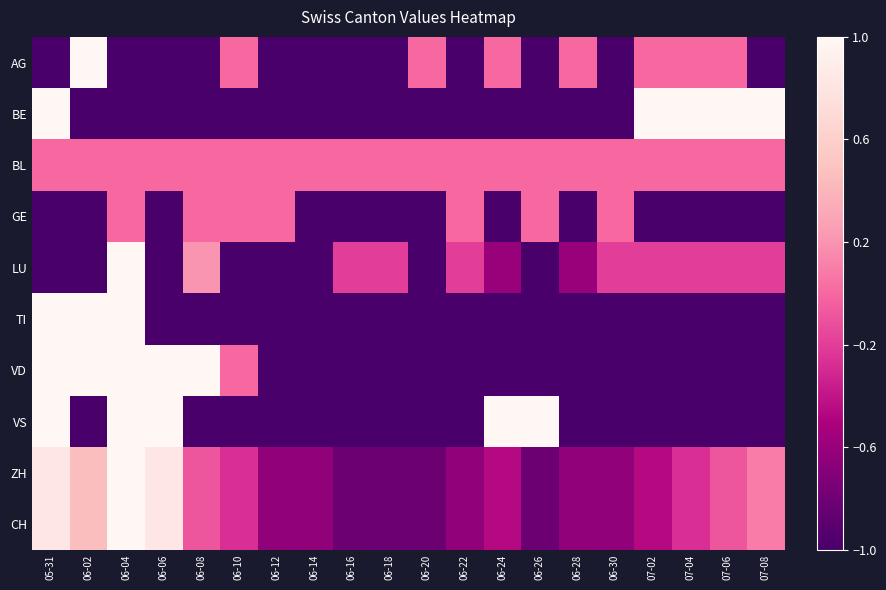

Reading left to right, transcribe all the data shown in this chart.

AG: 05-31=-1.0	06-02=1.0	06-04=-1.0	06-06=-1.0	06-08=-1.0	06-10=0.0	06-12=-1.0	06-14=-1.0	06-16=-1.0	06-18=-1.0	06-20=0.0	06-22=-1.0	06-24=0.0	06-26=-1.0	06-28=0.0	06-30=-1.0	07-02=0.0	07-04=0.0	07-06=0.0	07-08=-1.0
BE: 05-31=1.0	06-02=-1.0	06-04=-1.0	06-06=-1.0	06-08=-1.0	06-10=-1.0	06-12=-1.0	06-14=-1.0	06-16=-1.0	06-18=-1.0	06-20=-1.0	06-22=-1.0	06-24=-1.0	06-26=-1.0	06-28=-1.0	06-30=-1.0	07-02=1.0	07-04=1.0	07-06=1.0	07-08=1.0
BL: 05-31=0.0	06-02=0.0	06-04=0.0	06-06=0.0	06-08=0.0	06-10=0.0	06-12=0.0	06-14=0.0	06-16=0.0	06-18=0.0	06-20=0.0	06-22=0.0	06-24=0.0	06-26=0.0	06-28=0.0	06-30=0.0	07-02=0.0	07-04=0.0	07-06=0.0	07-08=0.0
GE: 05-31=-1.0	06-02=-1.0	06-04=0.0	06-06=-1.0	06-08=0.0	06-10=0.0	06-12=0.0	06-14=-1.0	06-16=-1.0	06-18=-1.0	06-20=-1.0	06-22=0.0	06-24=-1.0	06-26=0.0	06-28=-1.0	06-30=0.0	07-02=-1.0	07-04=-1.0	07-06=-1.0	07-08=-1.0
LU: 05-31=-1.0	06-02=-1.0	06-04=1.0	06-06=-1.0	06-08=0.2	06-10=-1.0	06-12=-1.0	06-14=-1.0	06-16=-0.2	06-18=-0.2	06-20=-1.0	06-22=-0.2	06-24=-0.6	06-26=-1.0	06-28=-0.6	06-30=-0.2	07-02=-0.2	07-04=-0.2	07-06=-0.2	07-08=-0.2
TI: 05-31=1.0	06-02=1.0	06-04=1.0	06-06=-1.0	06-08=-1.0	06-10=-1.0	06-12=-1.0	06-14=-1.0	06-16=-1.0	06-18=-1.0	06-20=-1.0	06-22=-1.0	06-24=-1.0	06-26=-1.0	06-28=-1.0	06-30=-1.0	07-02=-1.0	07-04=-1.0	07-06=-1.0	07-08=-1.0
VD: 05-31=1.0	06-02=1.0	06-04=1.0	06-06=1.0	06-08=1.0	06-10=0.0	06-12=-1.0	06-14=-1.0	06-16=-1.0	06-18=-1.0	06-20=-1.0	06-22=-1.0	06-24=-1.0	06-26=-1.0	06-28=-1.0	06-30=-1.0	07-02=-1.0	07-04=-1.0	07-06=-1.0	07-08=-1.0
VS: 05-31=1.0	06-02=-1.0	06-04=1.0	06-06=1.0	06-08=-1.0	06-10=-1.0	06-12=-1.0	06-14=-1.0	06-16=-1.0	06-18=-1.0	06-20=-1.0	06-22=-1.0	06-24=1.0	06-26=1.0	06-28=-1.0	06-30=-1.0	07-02=-1.0	07-04=-1.0	07-06=-1.0	07-08=-1.0
ZH: 05-31=0.8	06-02=0.5	06-04=1.0	06-06=0.8	06-08=-0.1	06-10=-0.3	06-12=-0.6	06-14=-0.6	06-16=-0.8	06-18=-0.8	06-20=-0.8	06-22=-0.6	06-24=-0.5	06-26=-0.8	06-28=-0.6	06-30=-0.6	07-02=-0.5	07-04=-0.3	07-06=-0.1	07-08=0.1
CH: 05-31=0.8	06-02=0.5	06-04=1.0	06-06=0.8	06-08=-0.1	06-10=-0.3	06-12=-0.6	06-14=-0.6	06-16=-0.8	06-18=-0.8	06-20=-0.8	06-22=-0.6	06-24=-0.5	06-26=-0.8	06-28=-0.6	06-30=-0.6	07-02=-0.5	07-04=-0.3	07-06=-0.1	07-08=0.1